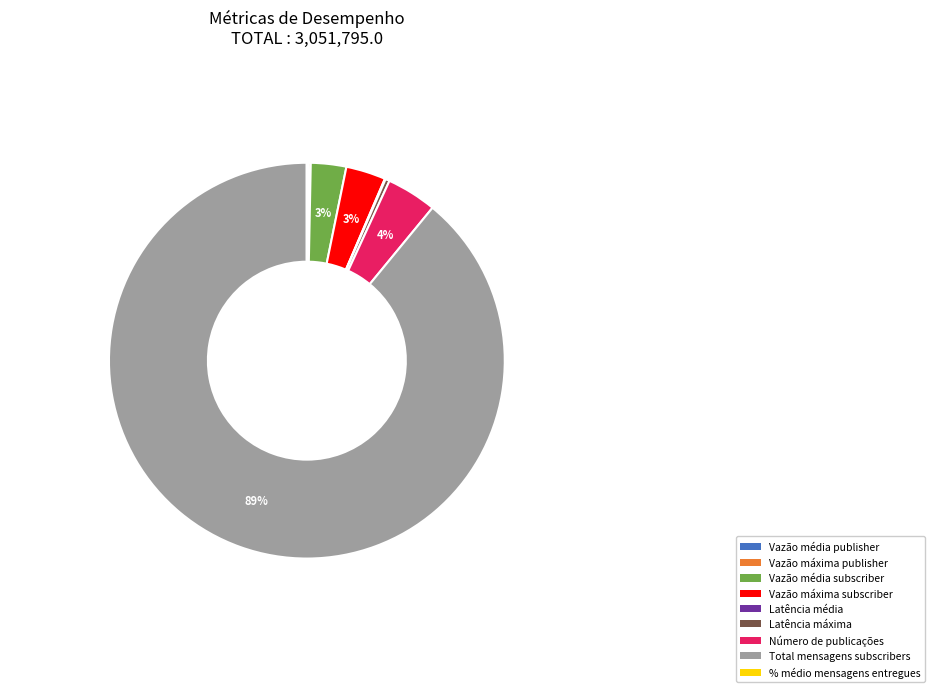

Does Latência máxima represent more than half of the total?

No